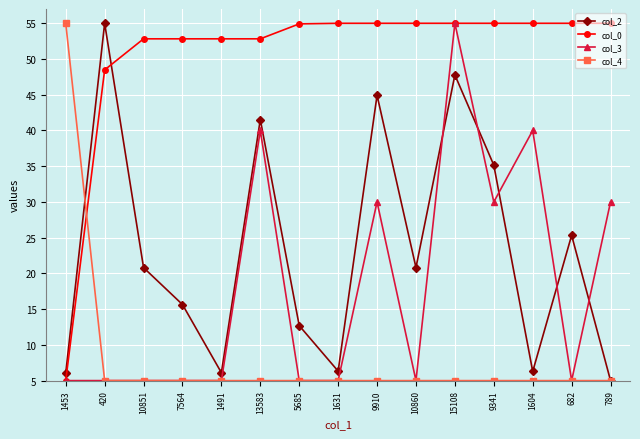

What is the total value across all series at 5685?

77.6